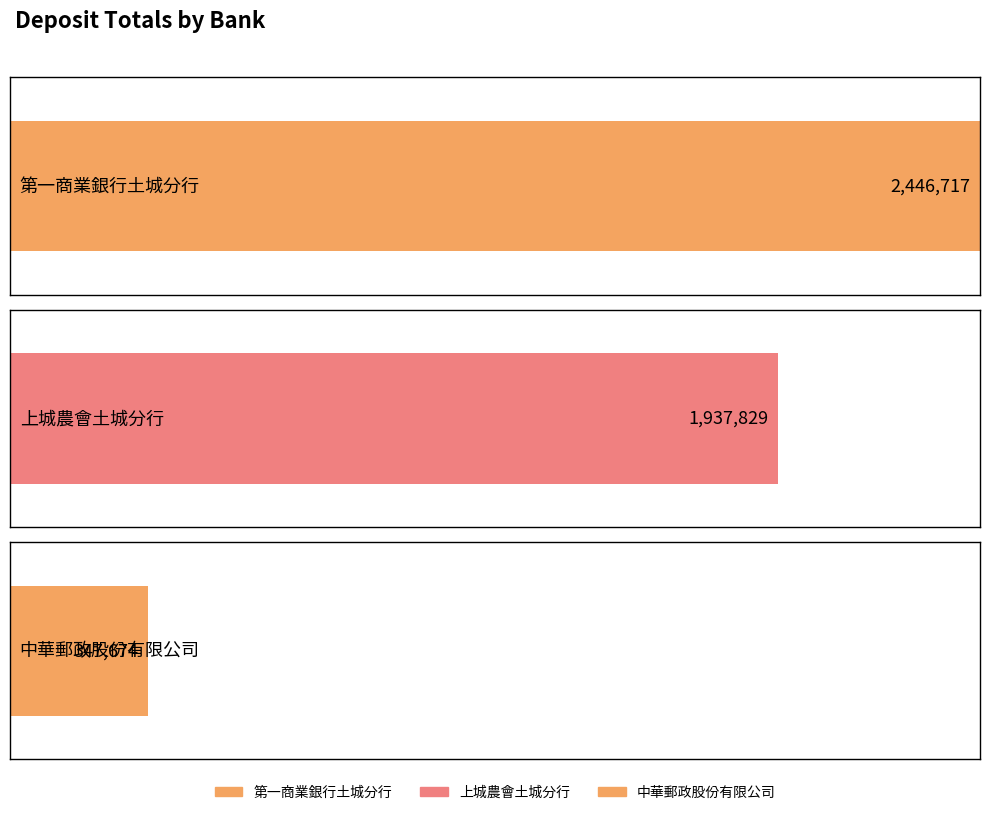

Rank the categories by value from highest to lowest.

第一商業銀行土城分行, 上城農會土城分行, 中華郵政股份有限公司